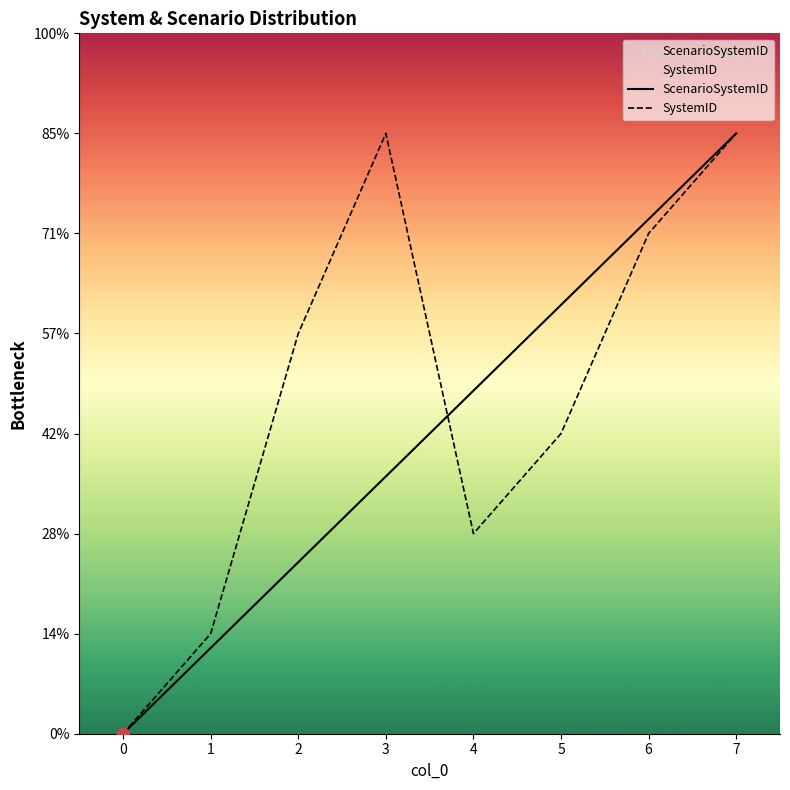

Which series contains the highest Y value?

ScenarioSystemID